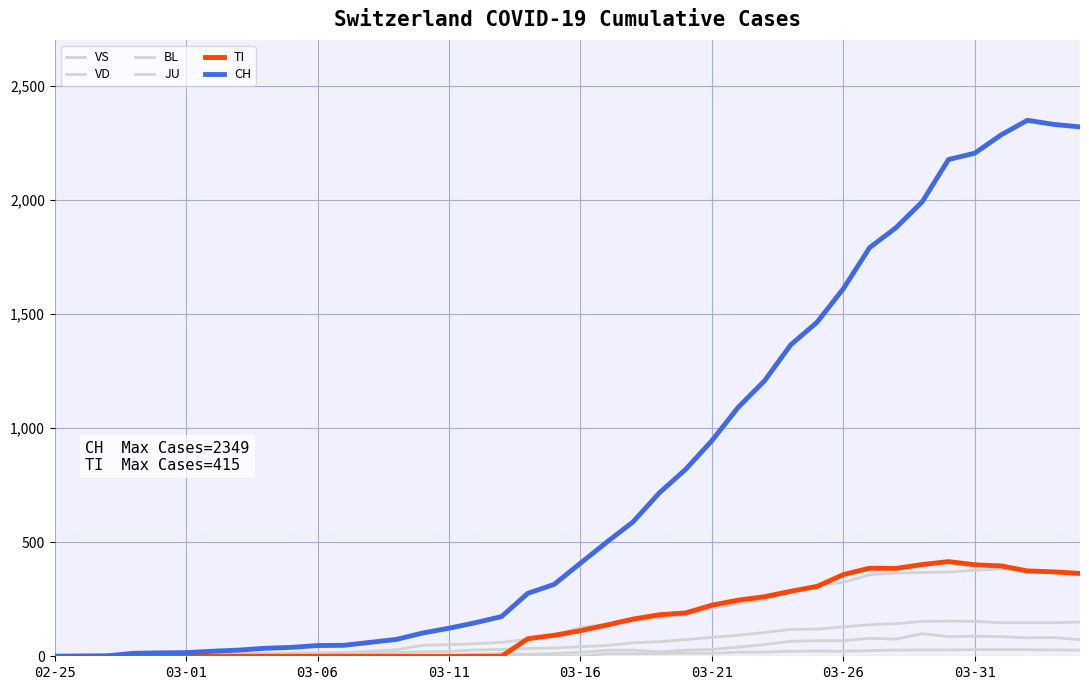

Which series has the widest spread of values?

CH